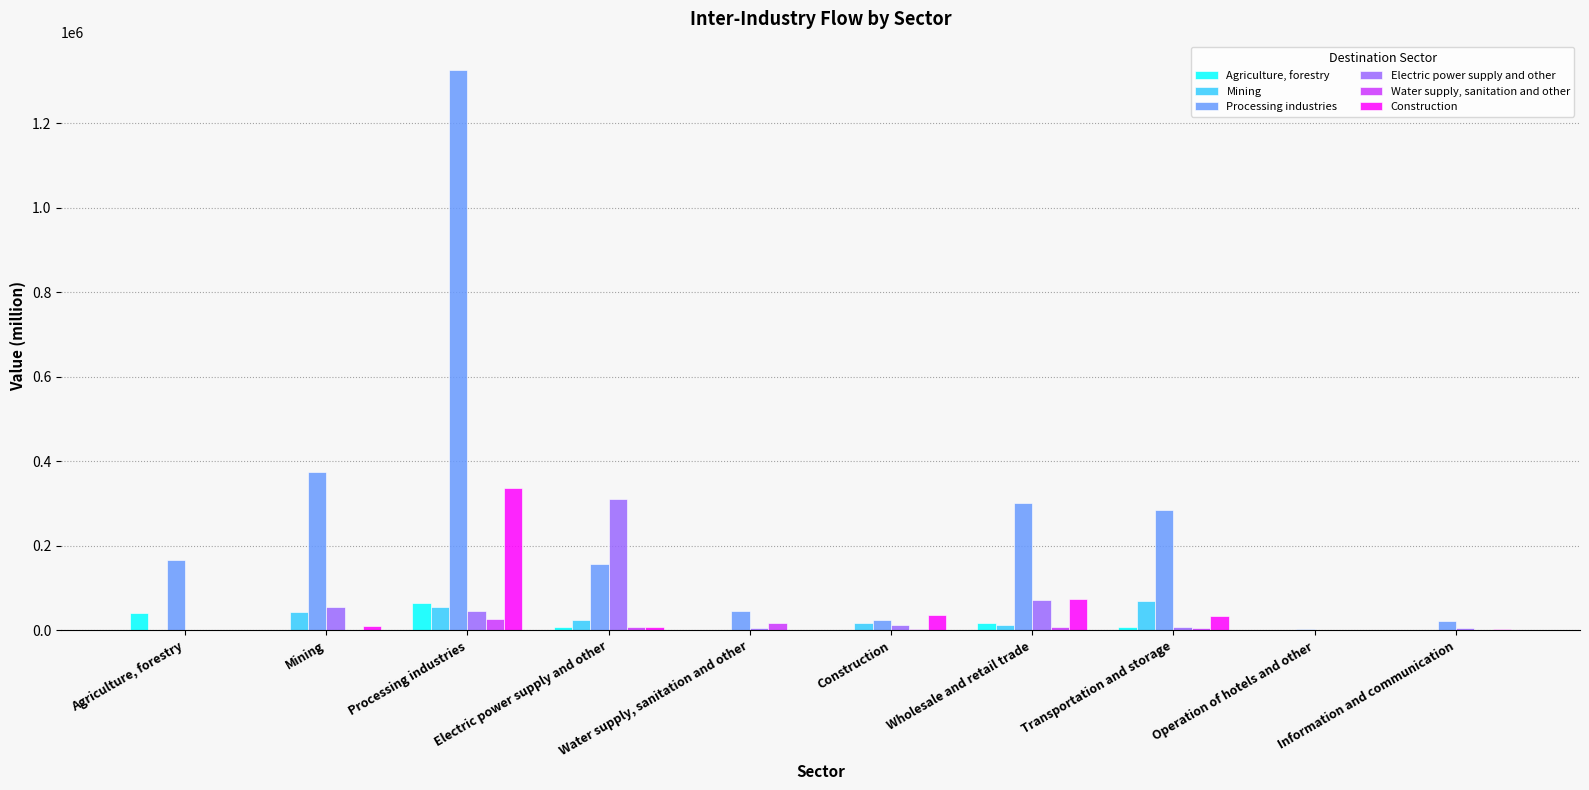

The value of Electric power supply and other at Mining is 54732.9. True or false?

True